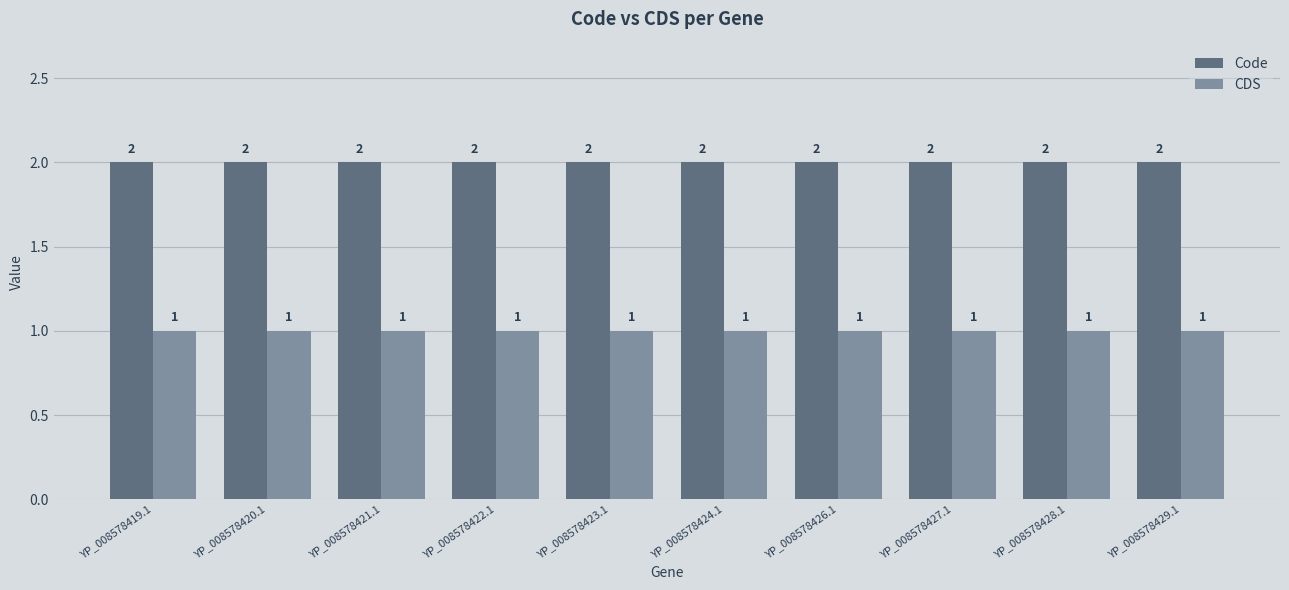

How many bars are there in each group?

2